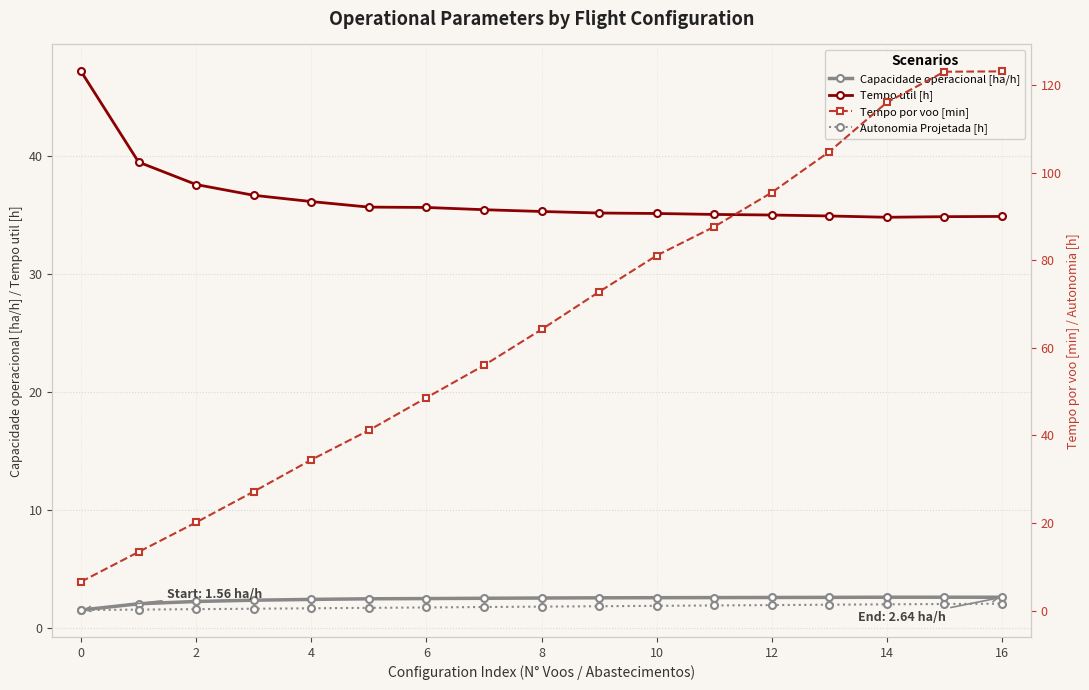

True or false: Tempo util [h] and Tempo por voo [min] cross at least once.

True